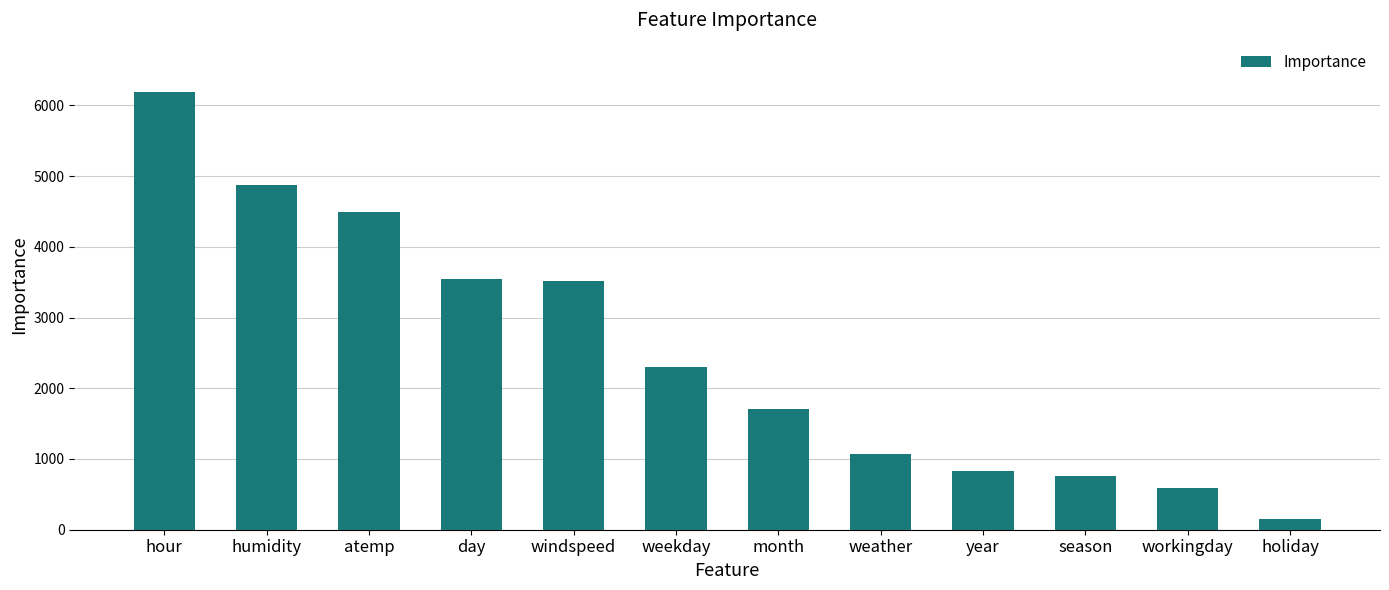

What is the change in value from day to holiday?

-3395